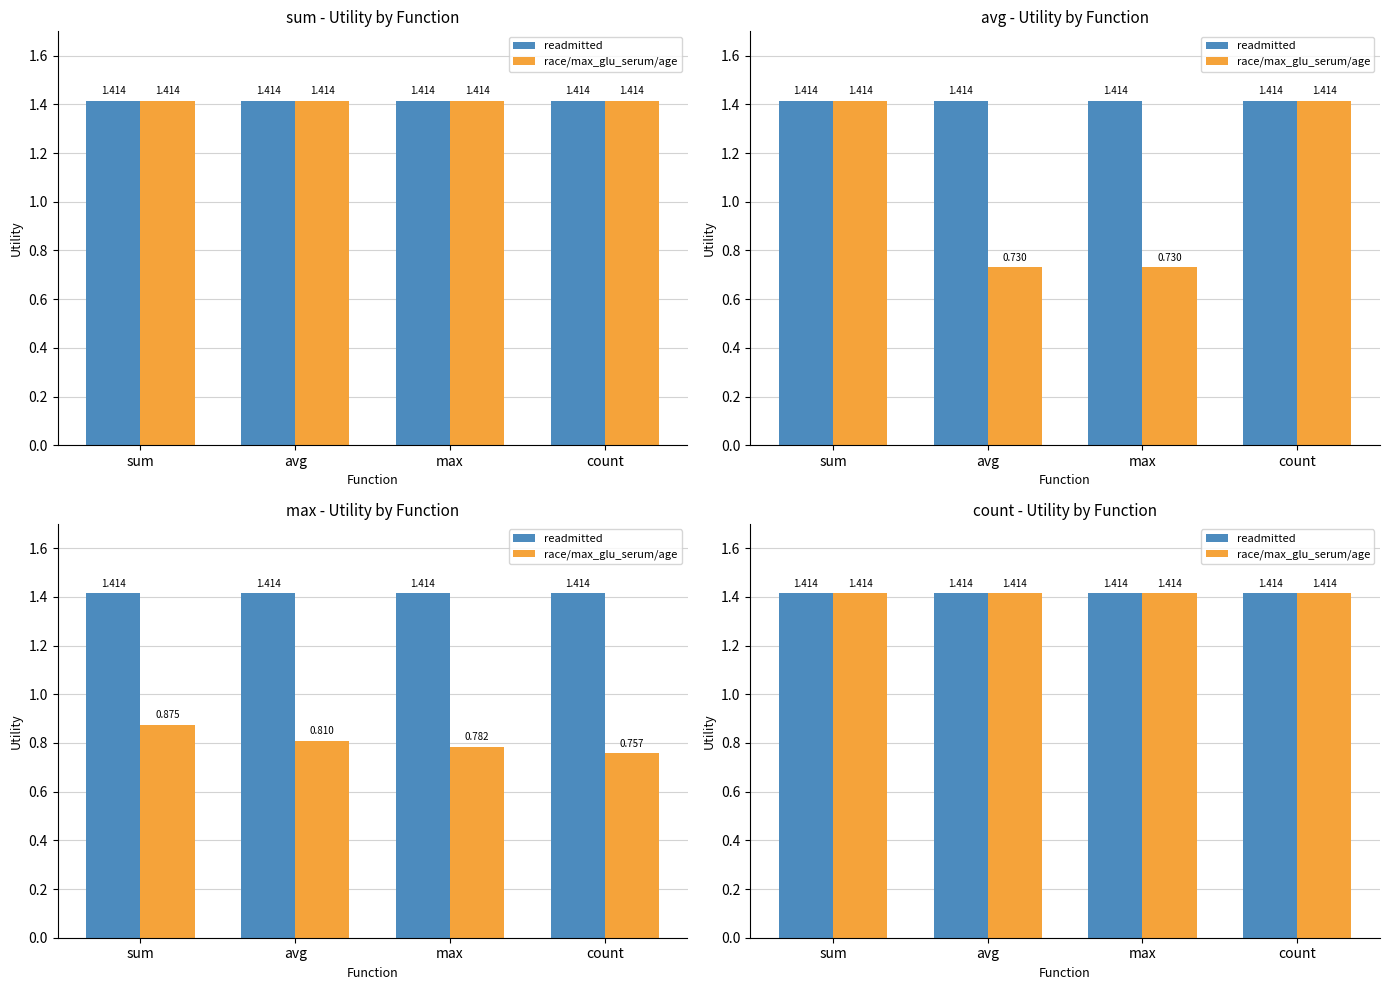

Between age and race, which is larger?

age